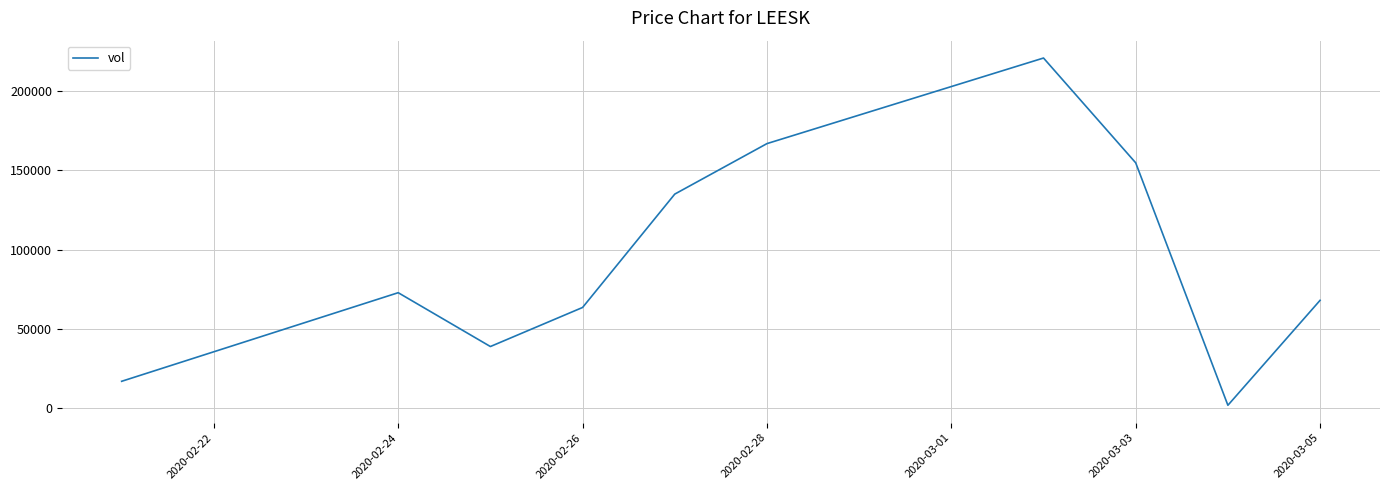

What is the maximum value shown in the chart?

220700